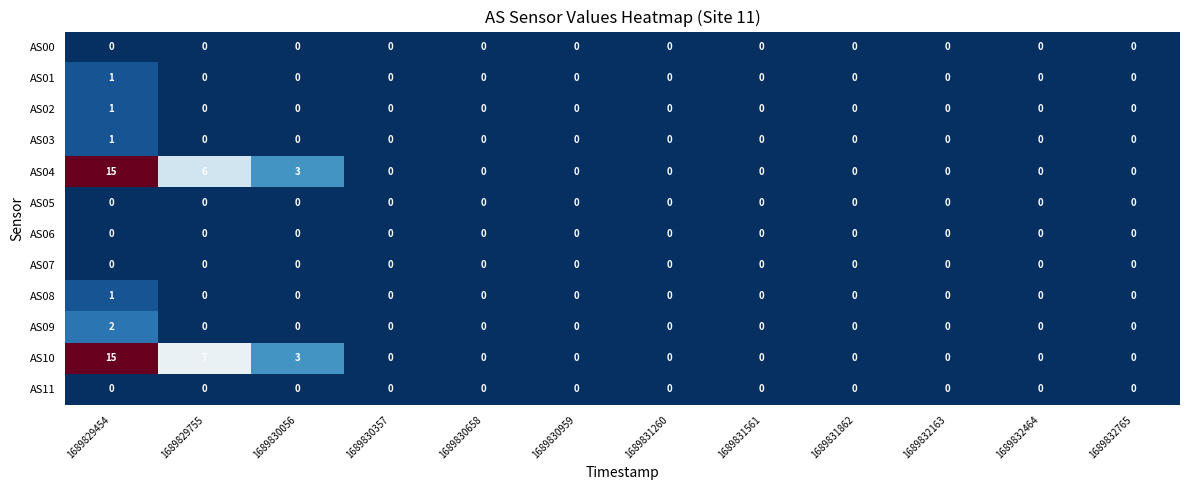

At which category does the chart reach its peak across all series?

1689829454